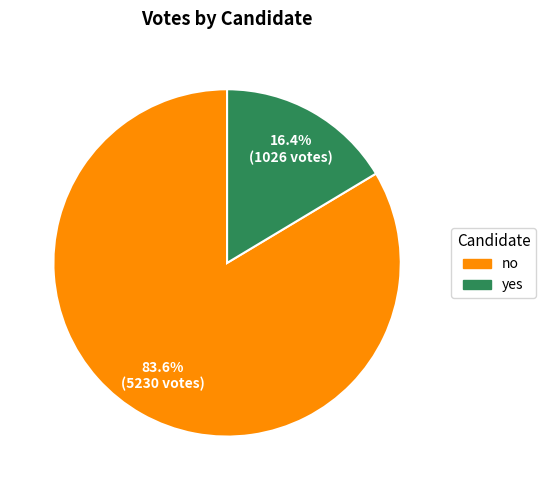

What percentage is the yes slice, to the nearest percent?

16%